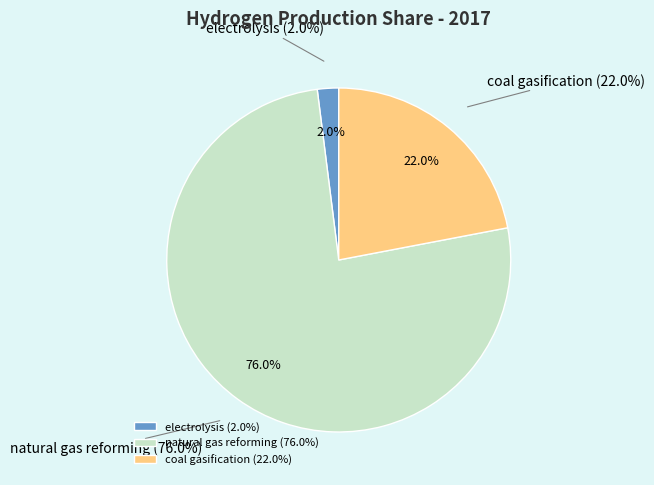

Which slice represents more than half of the pie?

natural gas reforming